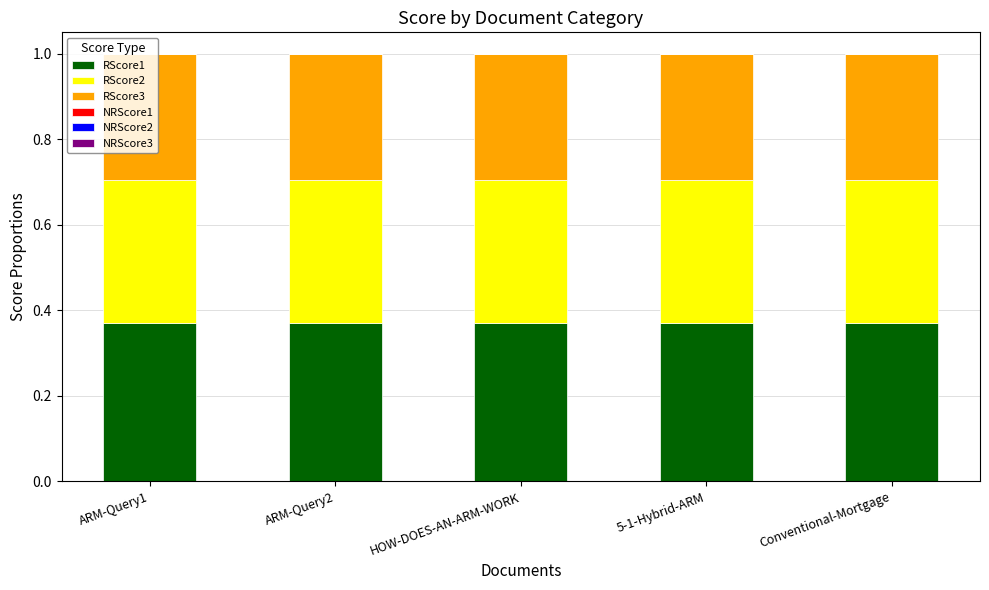

What is the sum of all RScore1 values?

1.9